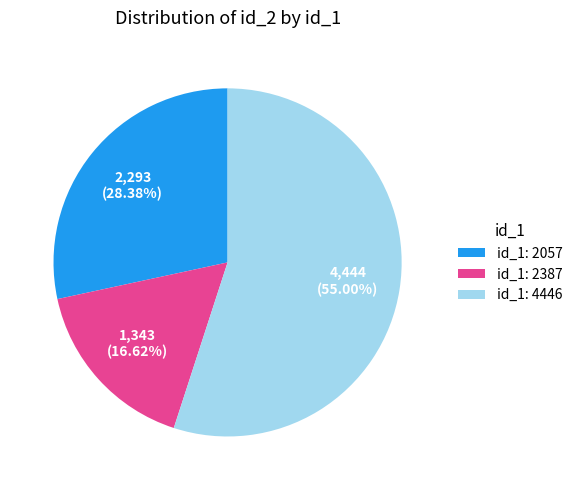

Rank the categories by value from lowest to highest.

id_1: 2387, id_1: 2057, id_1: 4446